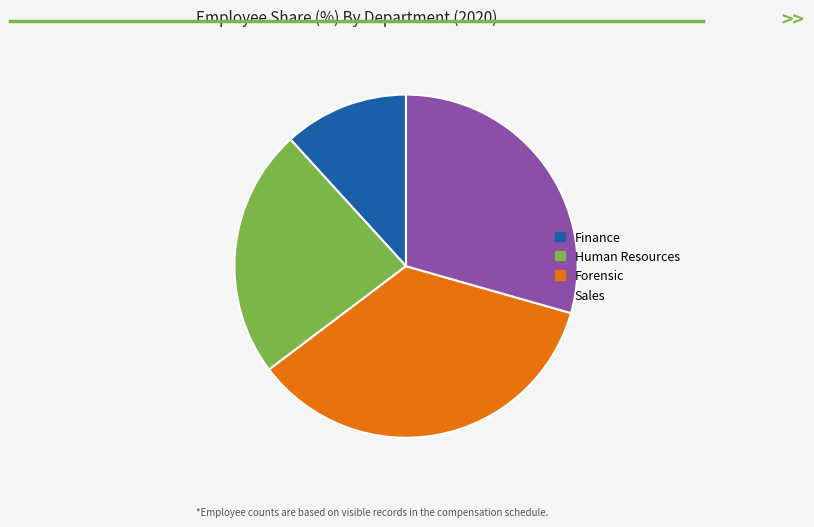

Is the sum of Forensic and Sales greater than half?

Yes